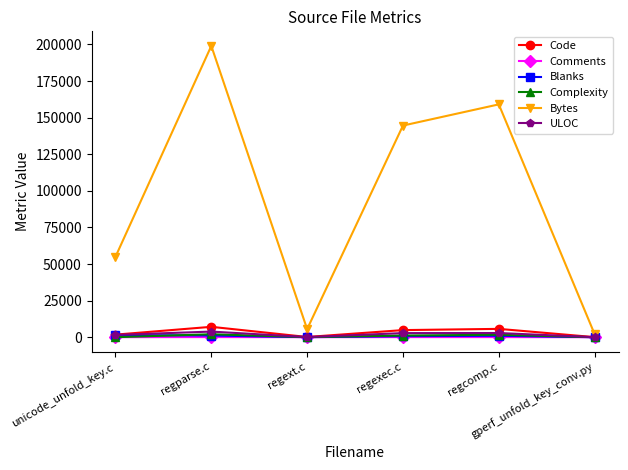

What is the label of the 1st point from the right?

gperf_unfold_key_conv.py